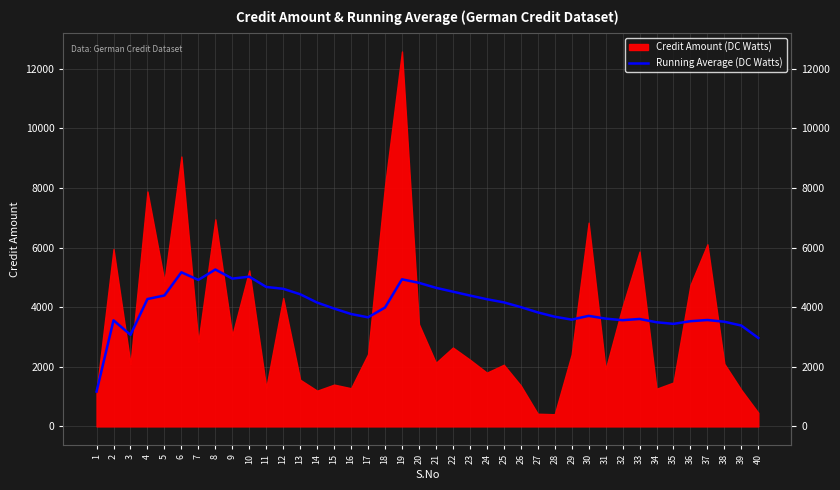

Reading right to left, extract all data points from this chart.

40=2967	39=3384	38=3512	37=3570	36=3530	35=3441	34=3495	33=3605	32=3564	31=3617	30=3709	29=3583	28=3681	27=3826	26=4003	25=4162	24=4268	23=4392	22=4521	21=4651	20=4817	19=4936	18=3989	17=3660	16=3771	15=3954	14=4155	13=4434	12=4617	11=4679	10=5024	9=4959	8=5264	7=4915	6=5171	5=4393	4=4274	3=3072	2=3560	1=1169